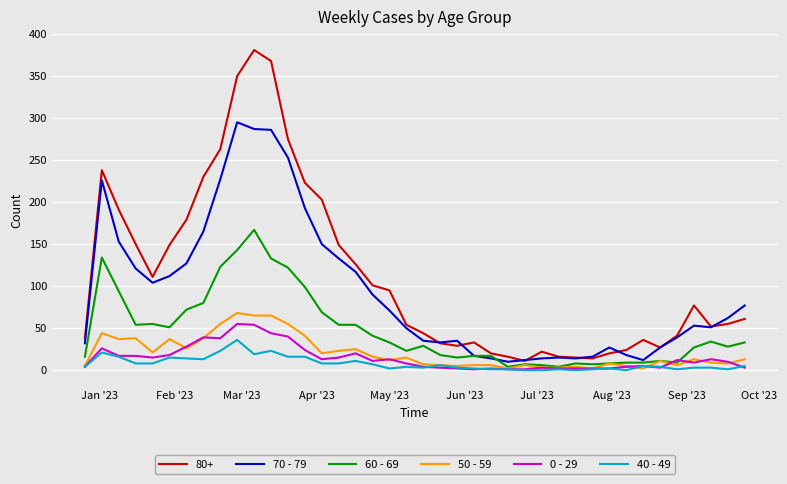

Which series has the largest range (max minus min)?

80+